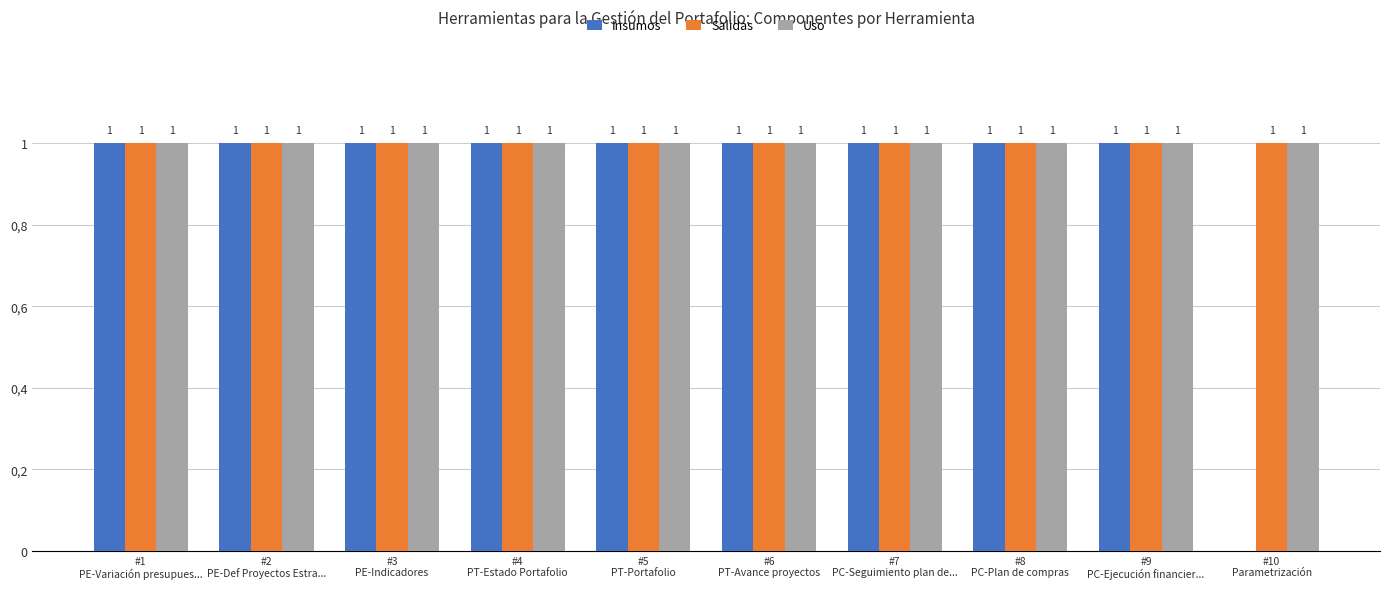

Are the bars horizontal?

No